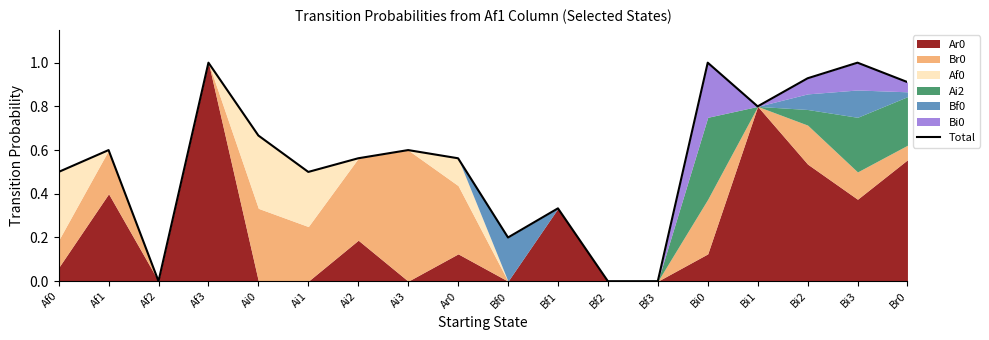

The value at Bi1 is 0.8. True or false?

True